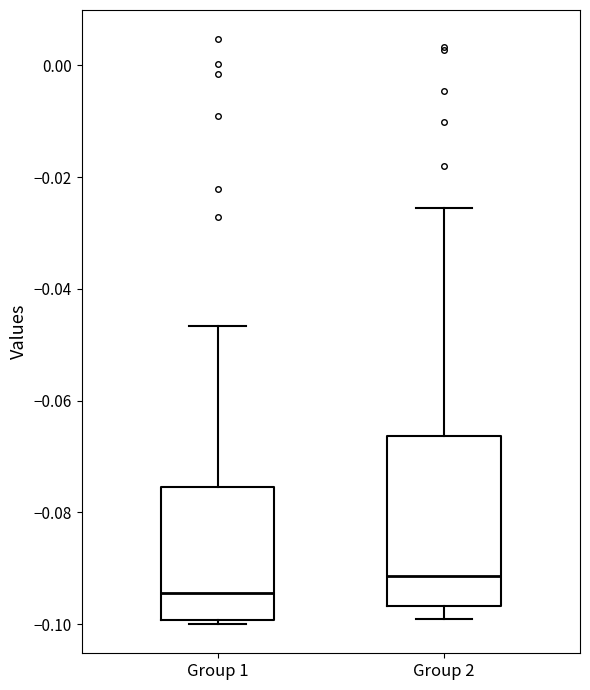

Reading left to right, read every box against the y-axis: the position of its median line, the range the box covers, and the ends of its whiskers. The values are not printed on the chart, so give them approximately, as read against the axis.

Group 1: median -0.094, box -0.100 to -0.076, whiskers -0.100 (just below the box's lower edge) to -0.046
Group 2: median -0.092, box -0.096 to -0.066, whiskers -0.100 to -0.026